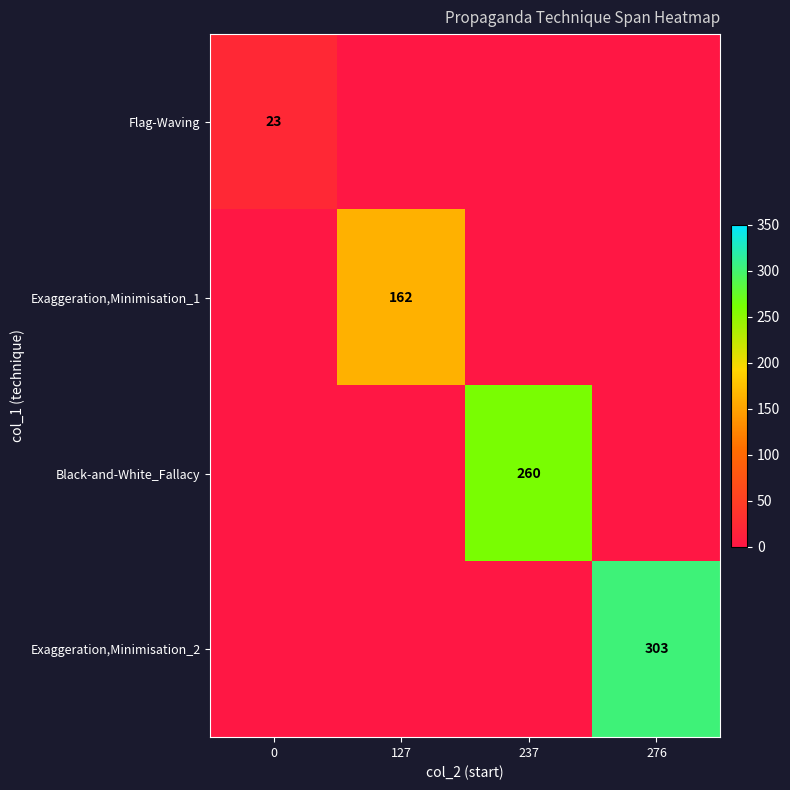

What is the greatest value displayed?

303